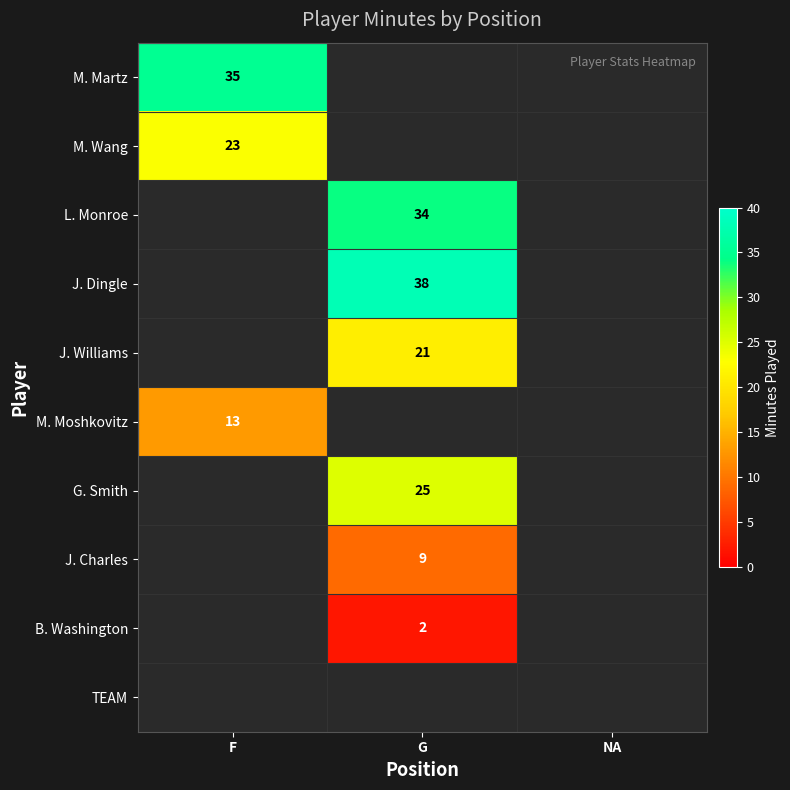

The value of L. Monroe at G is 23. True or false?

False